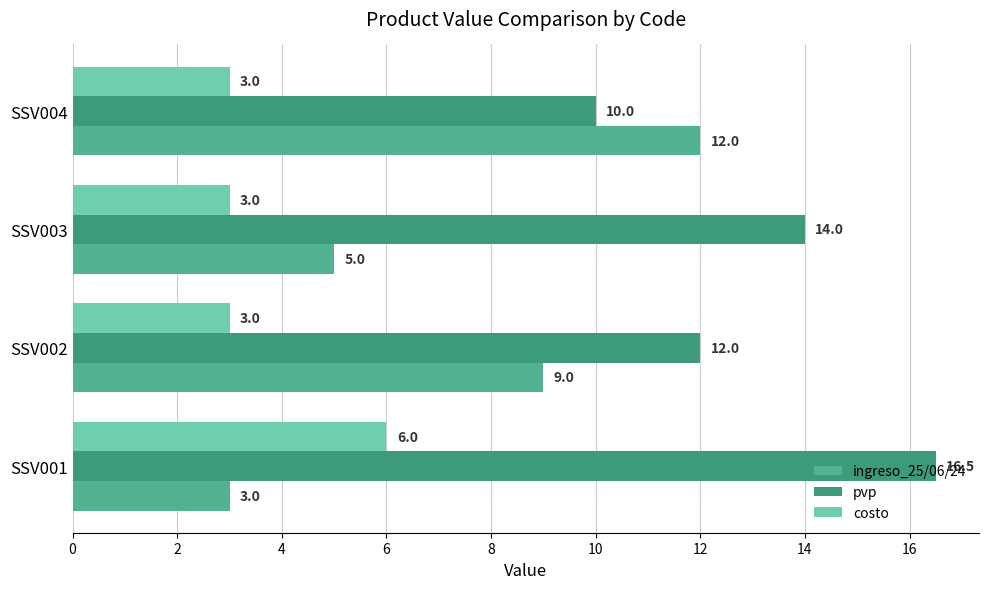

Rank the series by their average value, from lowest to highest.

costo, ingreso_25/06/24, pvp